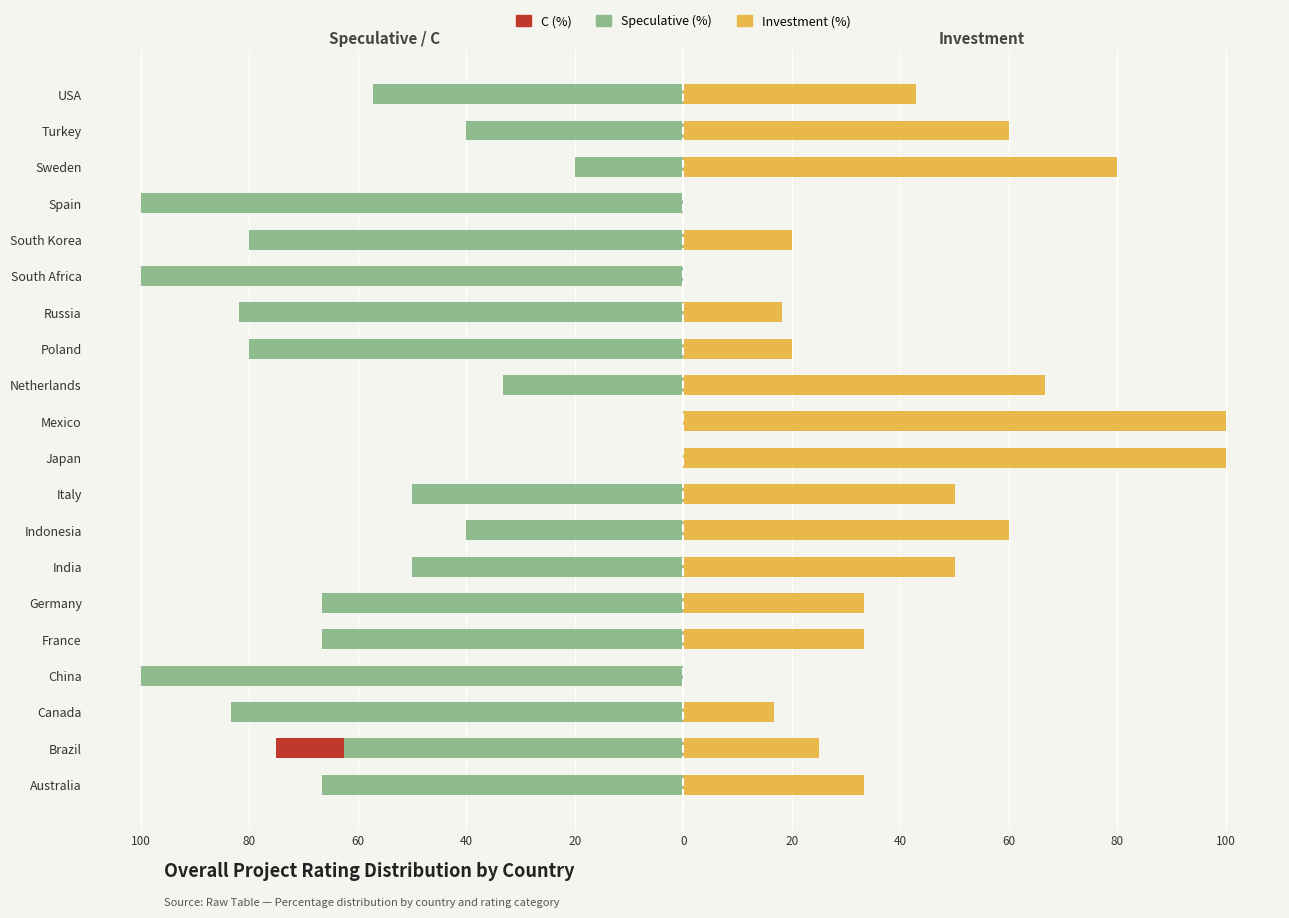

Is the value of Investment (%) at Mexico greater than the value of C (%) at France?

Yes